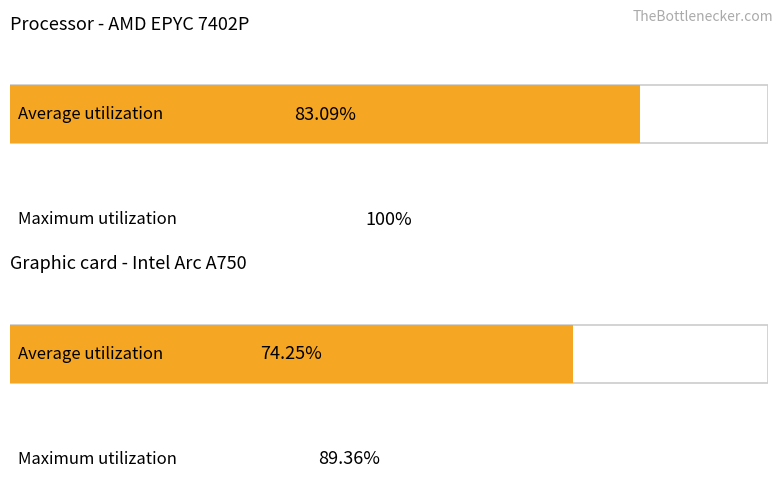

How many data points in Graphic card - Intel Arc A750 are less than 89?

1